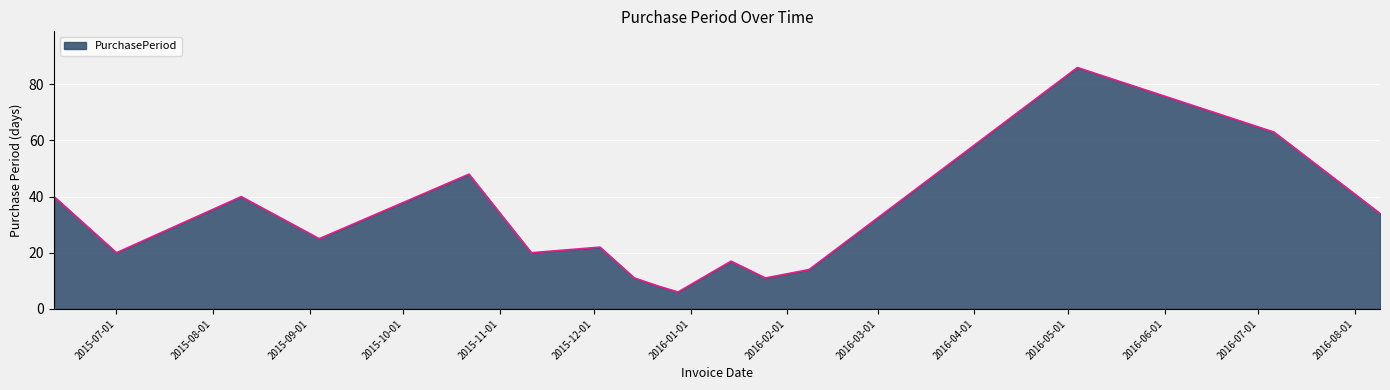

What is the maximum value shown in the chart?

86